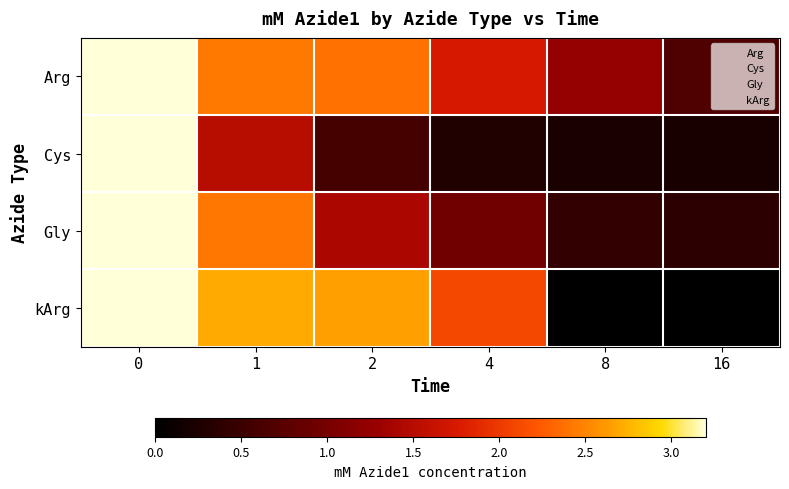

Reading right to left, what are all the values shown in this chart?

Arg: 16=0.7	8=1.3	4=1.7	2=2.4	1=2.4	0=3.2
Cys: 16=0.2	8=0.2	4=0.3	2=0.6	1=1.5	0=3.2
Gly: 16=0.4	8=0.4	4=0.9	2=1.4	1=2.4	0=3.2
kArg: 16=0.0	8=0.0	4=2.1	2=2.7	1=2.7	0=3.2